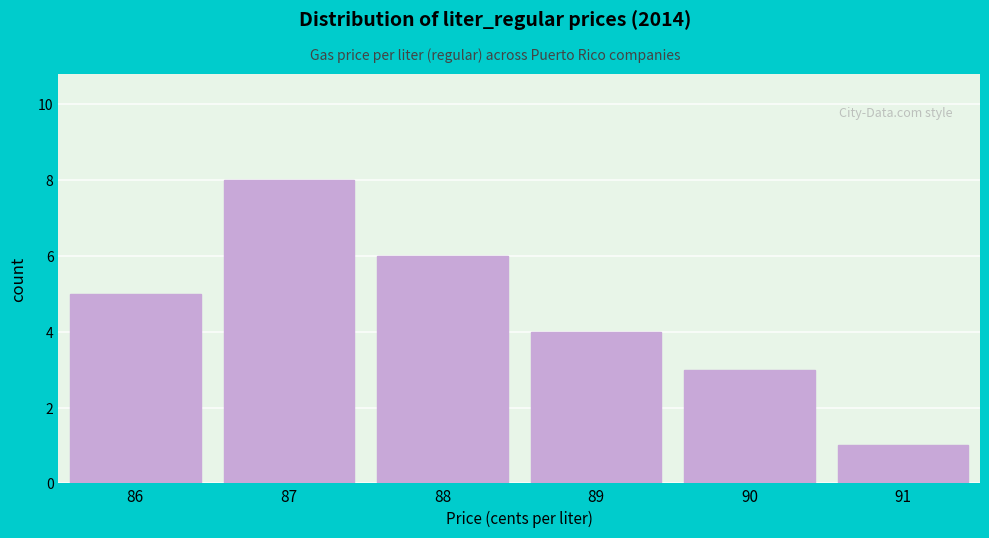

Reading left to right, transcribe all the data shown in this chart.

86=5	87=8	88=6	89=4	90=3	91=1